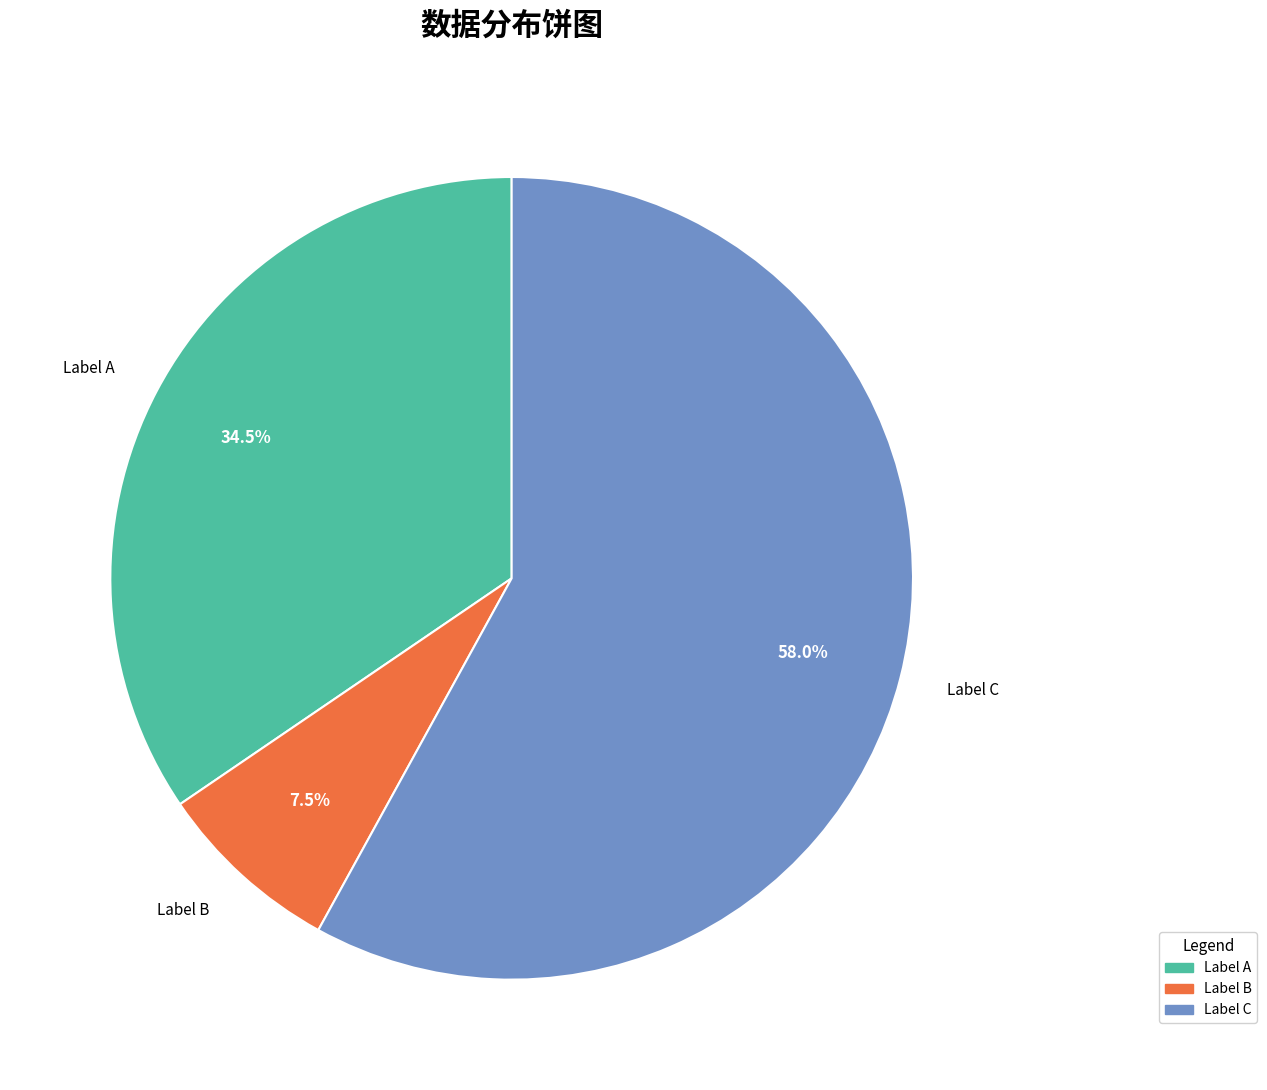

Between Label A and Label B, which is larger?

Label A